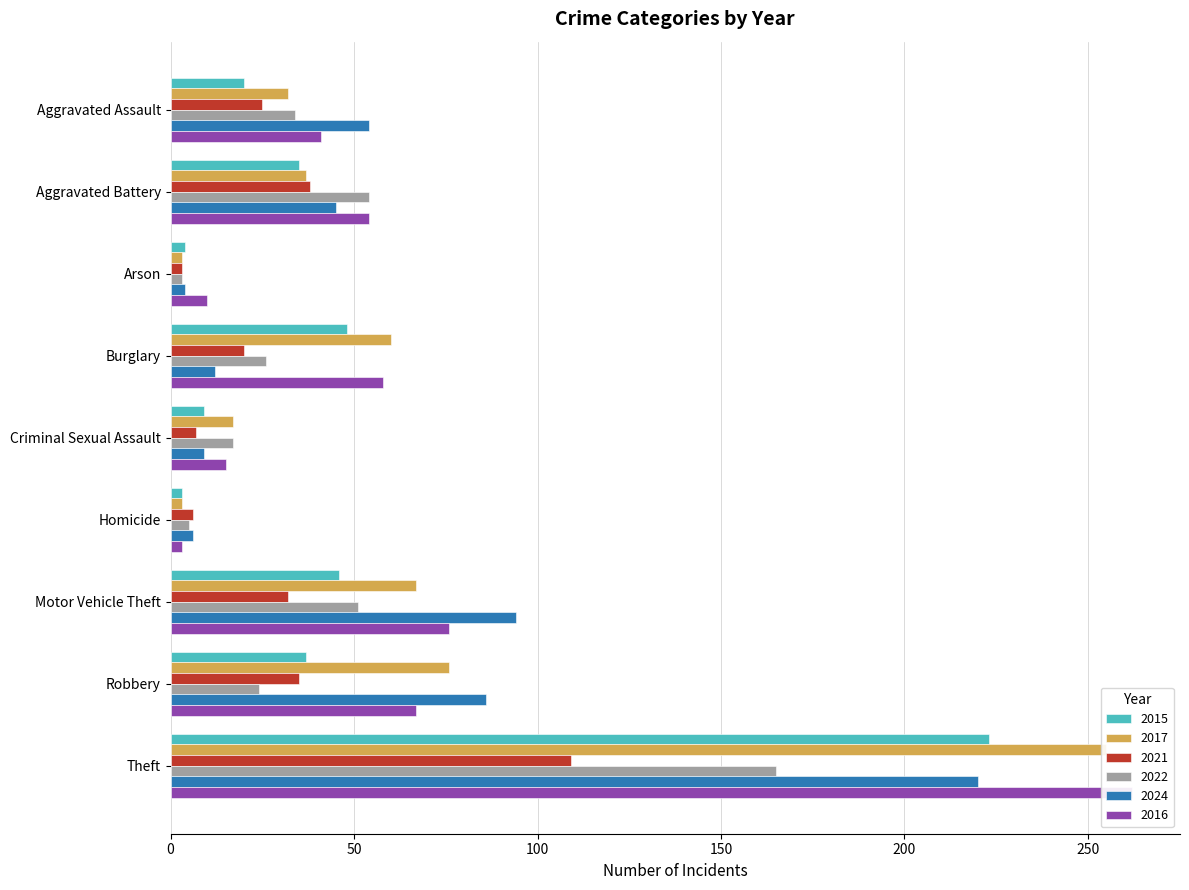

What is the minimum value for 2022?

3